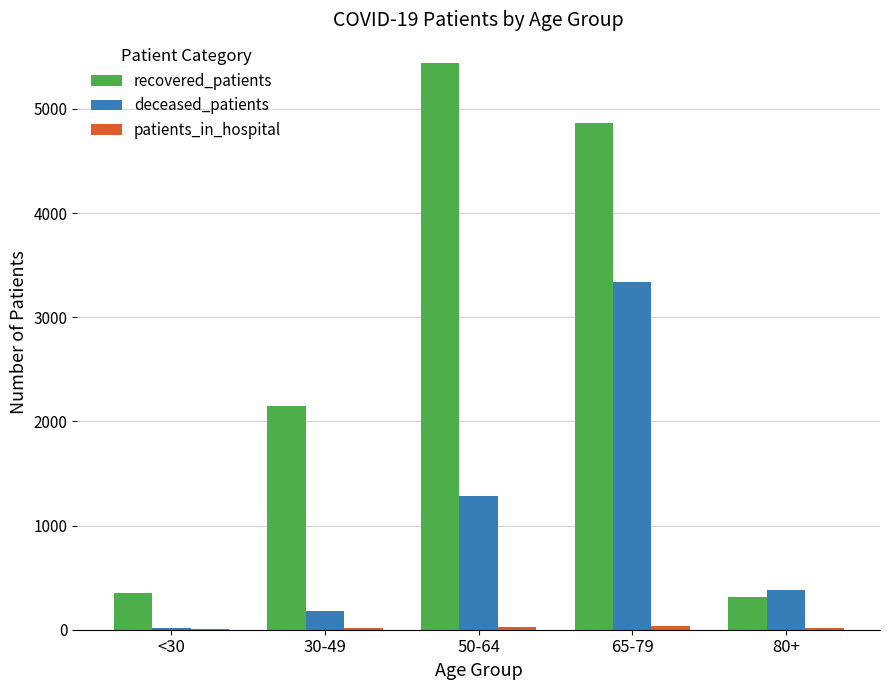

Which category has the highest value in the deceased_patients series?

65-79